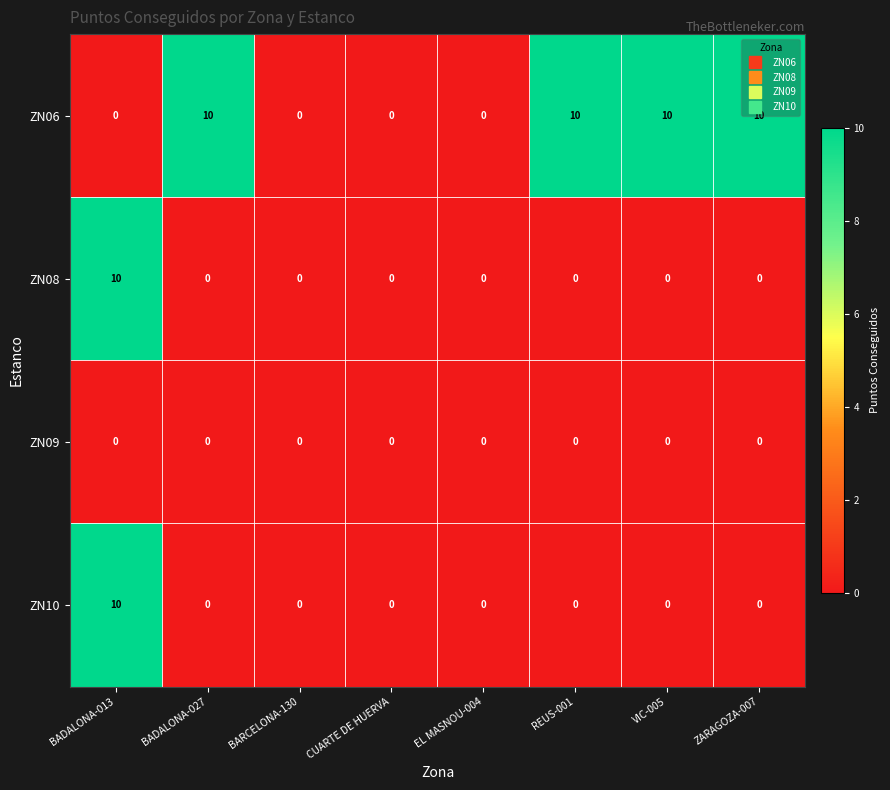

What is the difference between the highest and lowest values at REUS-001?

10